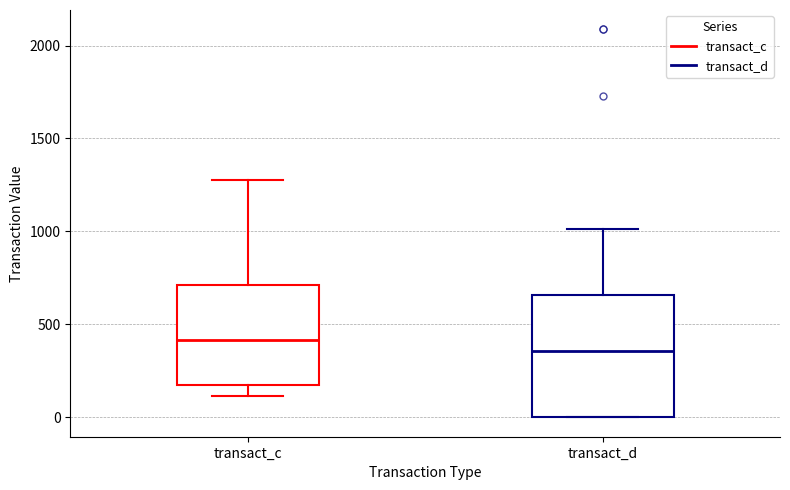

Where does the lower whisker of the box for transact_c end on the y-axis? The values are not printed on the chart, so give them approximately, as read against the axis.

100